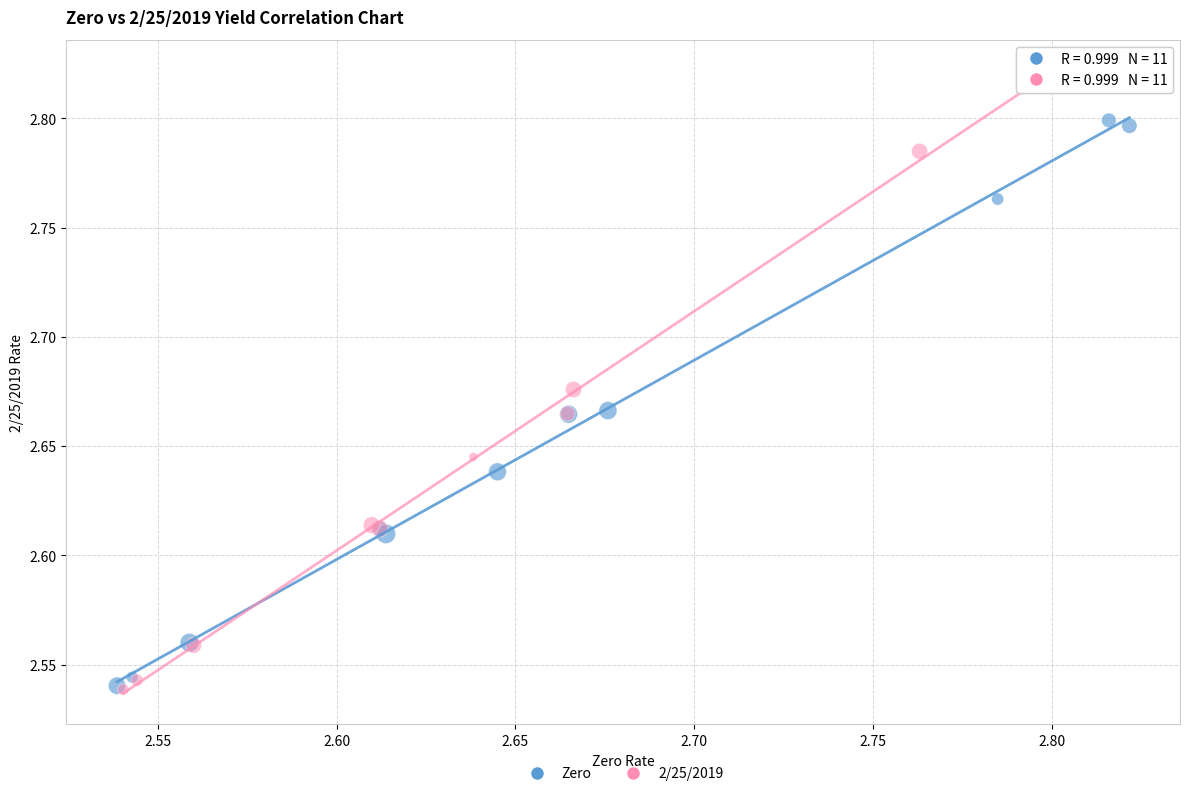

Which series contains the highest Y value?

2/25/2019